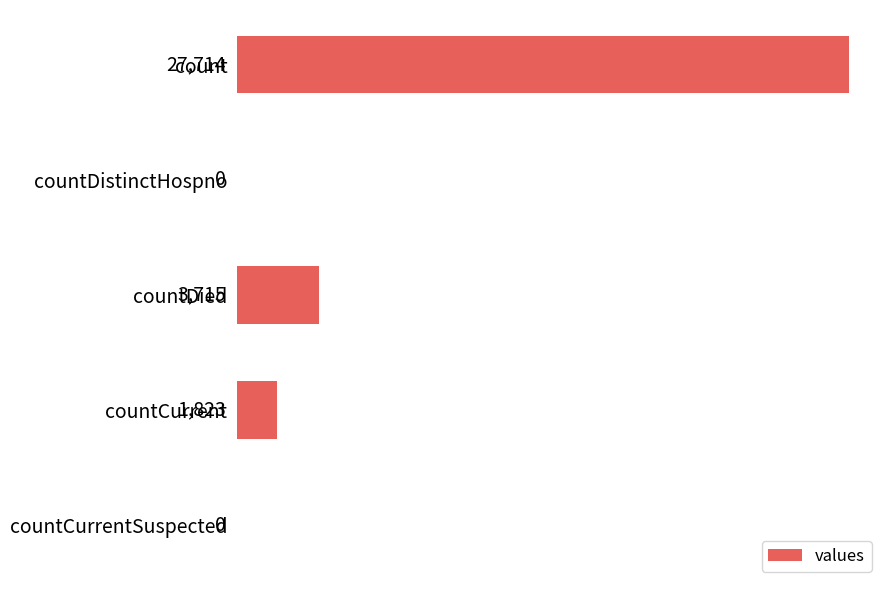

Reading top to bottom, what are all the values shown in this chart?

count=27714	countDistinctHospno=0	countDied=3715	countCurrent=1823	countCurrentSuspected=0